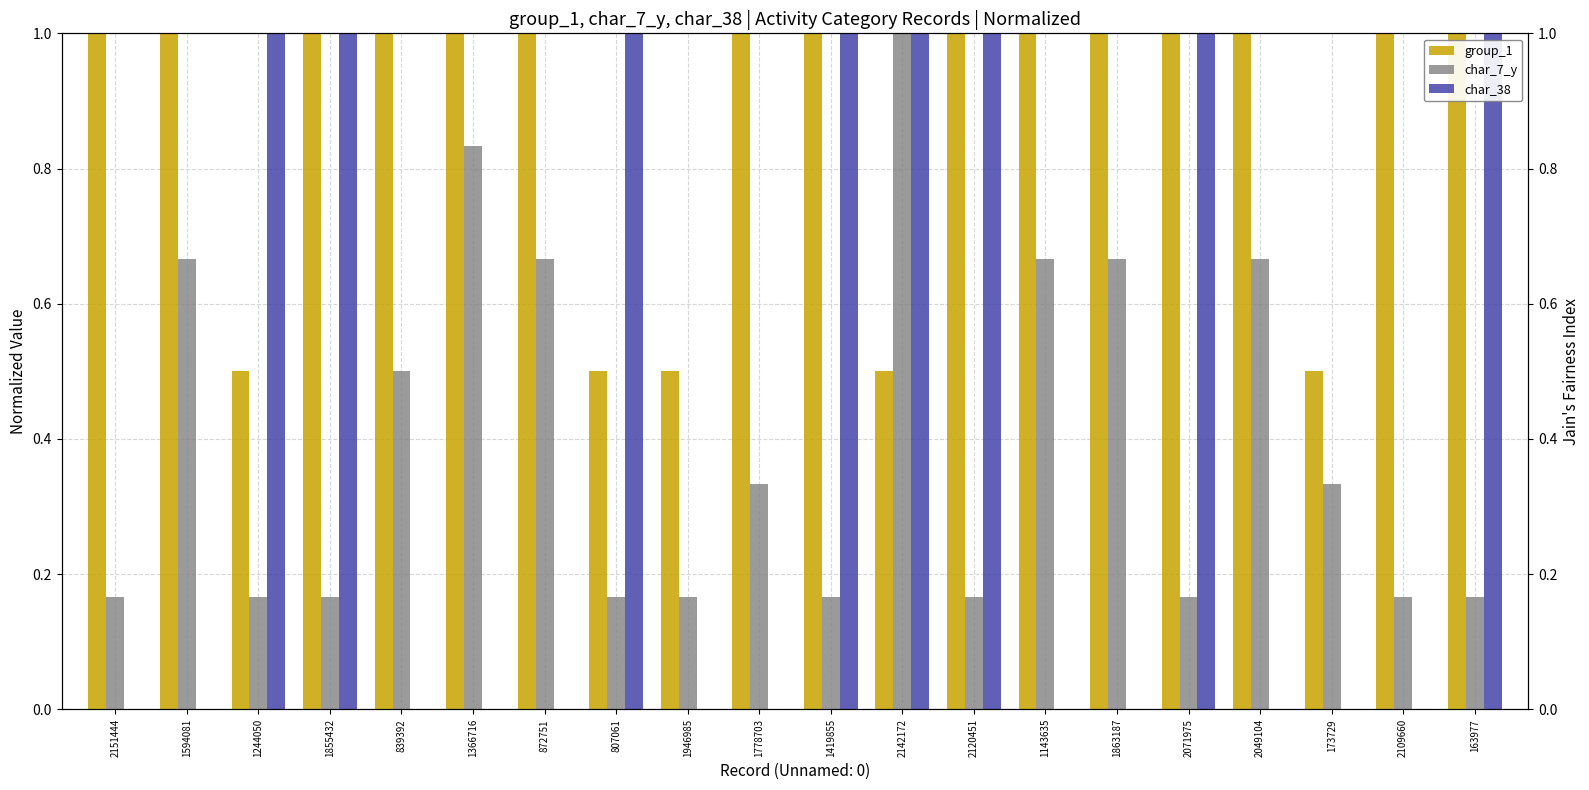

Reading left to right, extract all data points from this chart.

group_1: 1.0	1.0	0.5	1.0	1.0	1.0	1.0	0.5	0.5	1.0	1.0	0.5	1.0	1.0	1.0	1.0	1.0	0.5	1.0	1.0
char_7_y: 0.2	0.7	0.2	0.2	0.5	0.8	0.7	0.2	0.2	0.3	0.2	1.0	0.2	0.7	0.7	0.2	0.7	0.3	0.2	0.2
char_38: 0.0	0.0	1.0	1.0	0.0	0.0	0.0	1.0	0.0	0.0	1.0	1.0	1.0	0.0	0.0	1.0	0.0	0.0	0.0	1.0